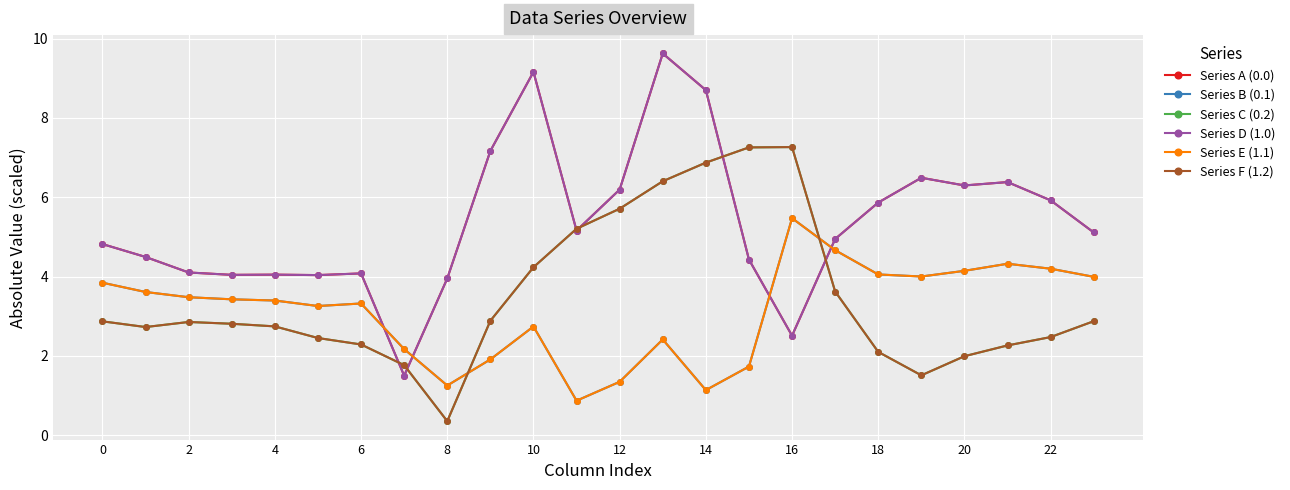

What is the difference between the maximum and minimum values in the Series A (0.0) series?

8.1